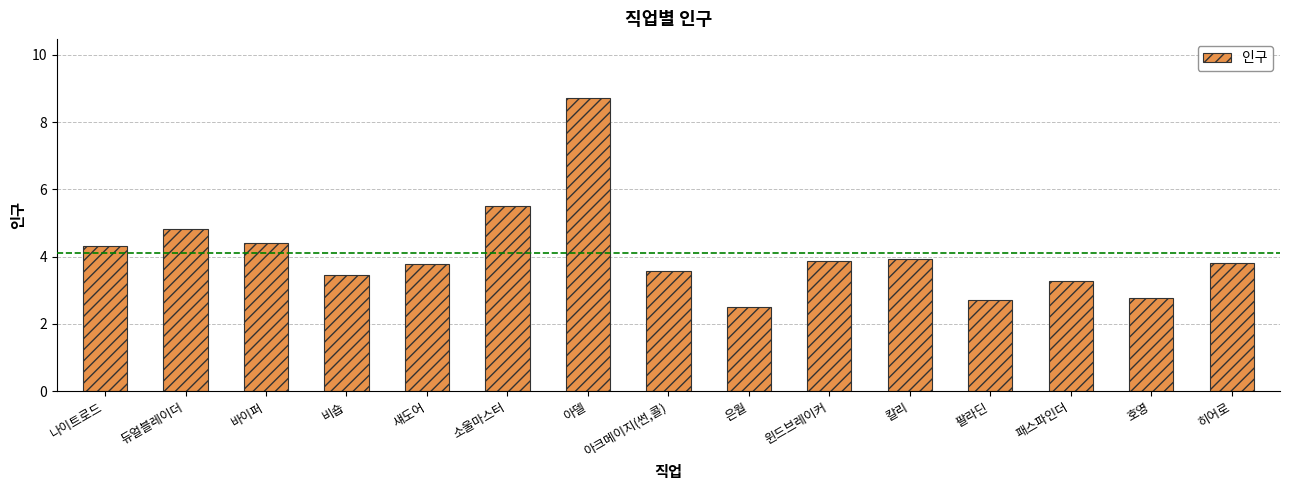

What is the minimum value shown in the chart?

2.5